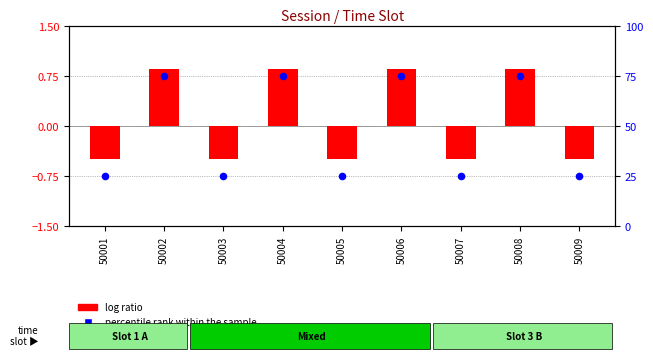

What is the total value across all series at 50007?

24.5